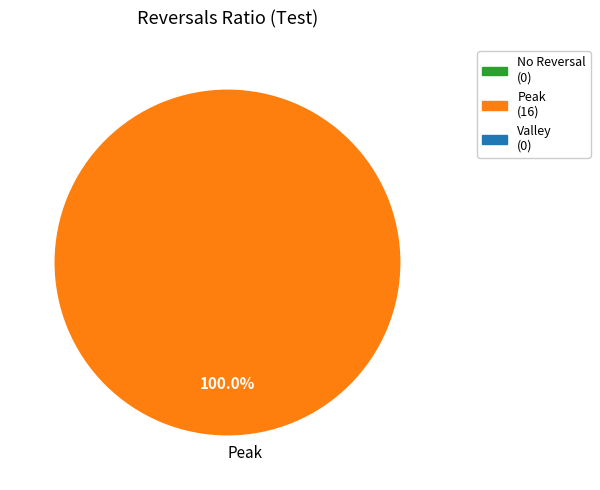

What is the majority slice?

Peak